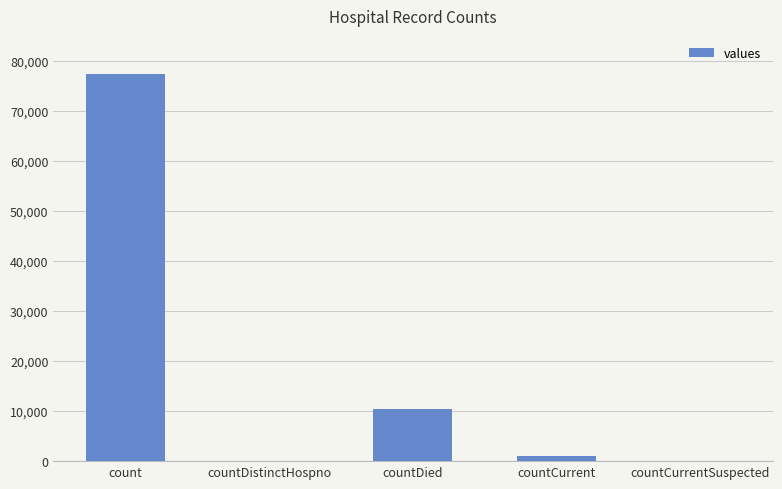

Read the value at countDied, to the nearest 100.

10400